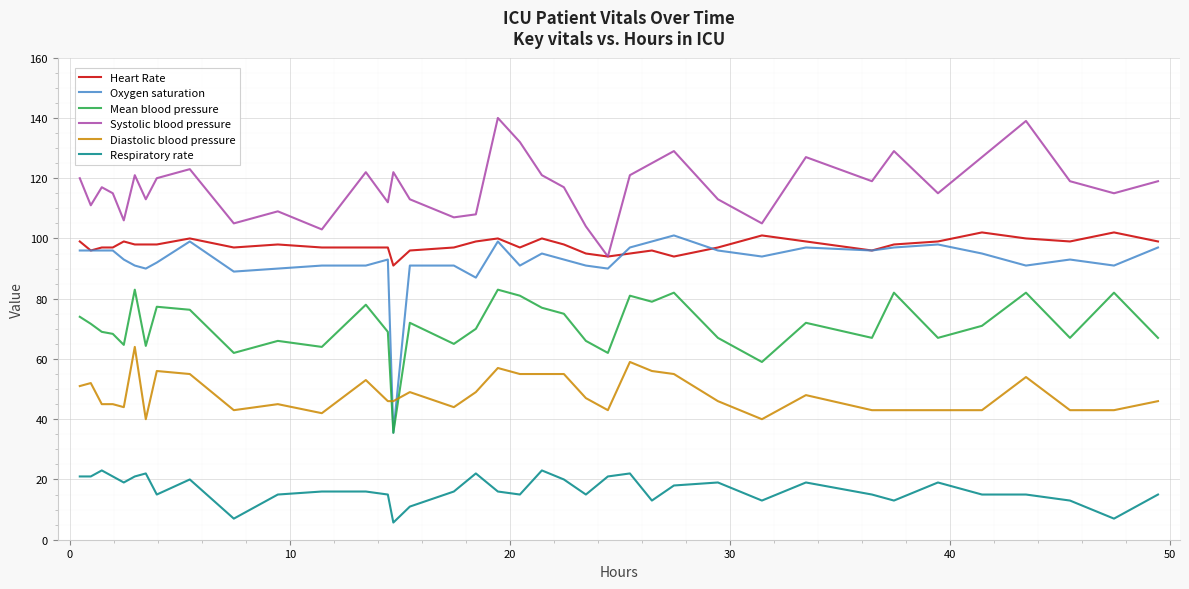

Which series has the largest total across all categories?

Systolic blood pressure